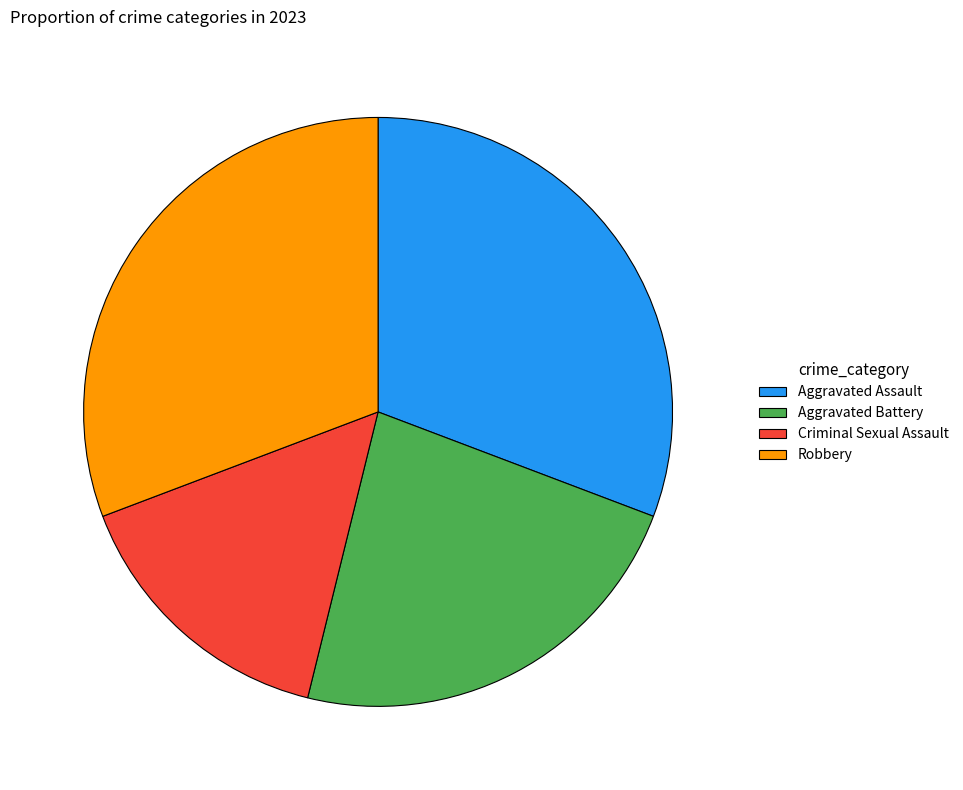

How many segments does this pie chart have?

4